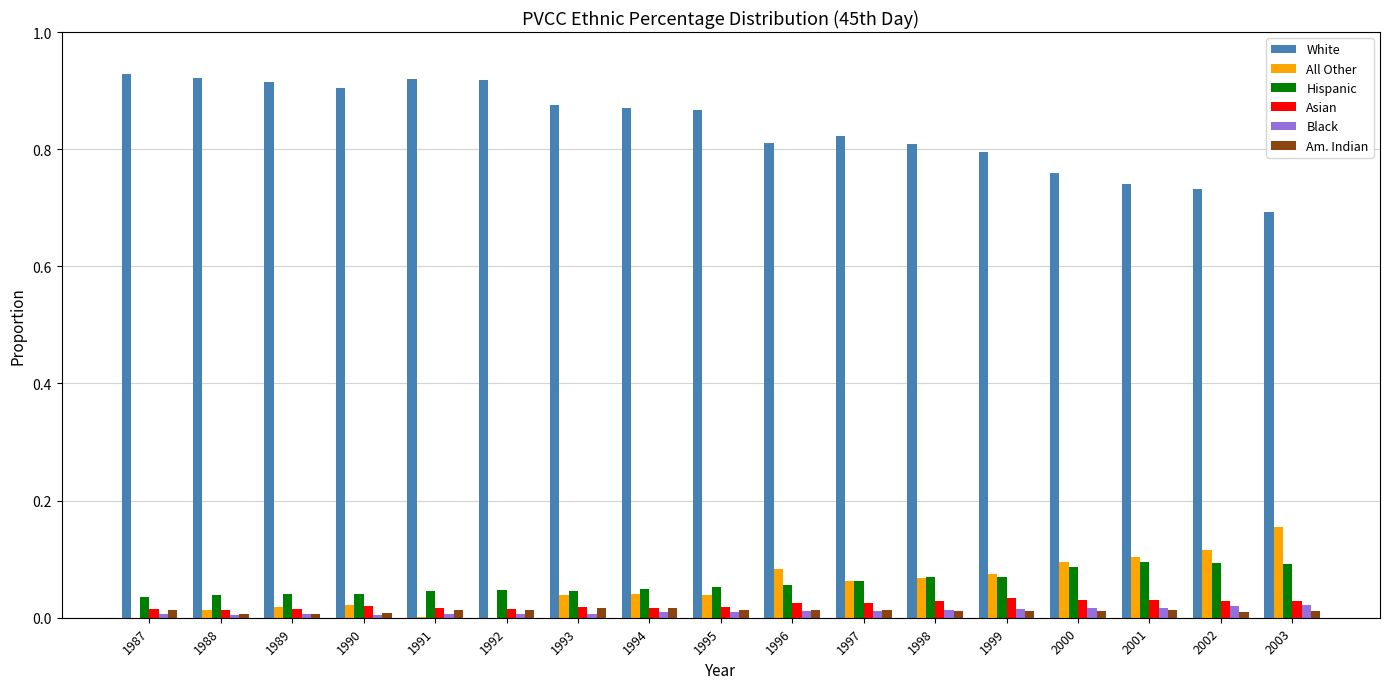

What are all the series names shown in the legend?

White, All Other, Hispanic, Asian, Black, Am. Indian